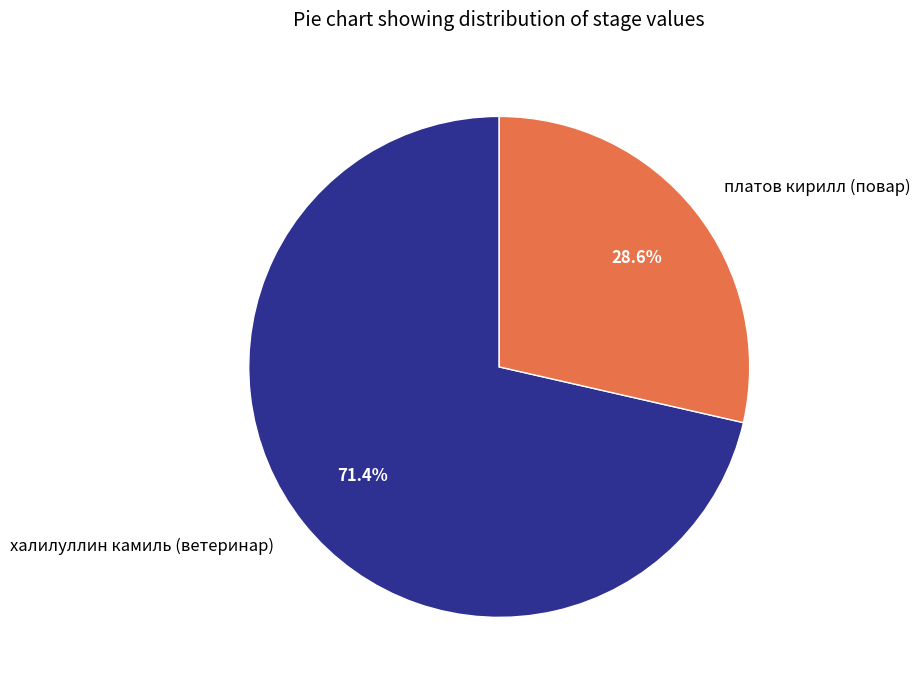

How many slices are in this pie chart?

2